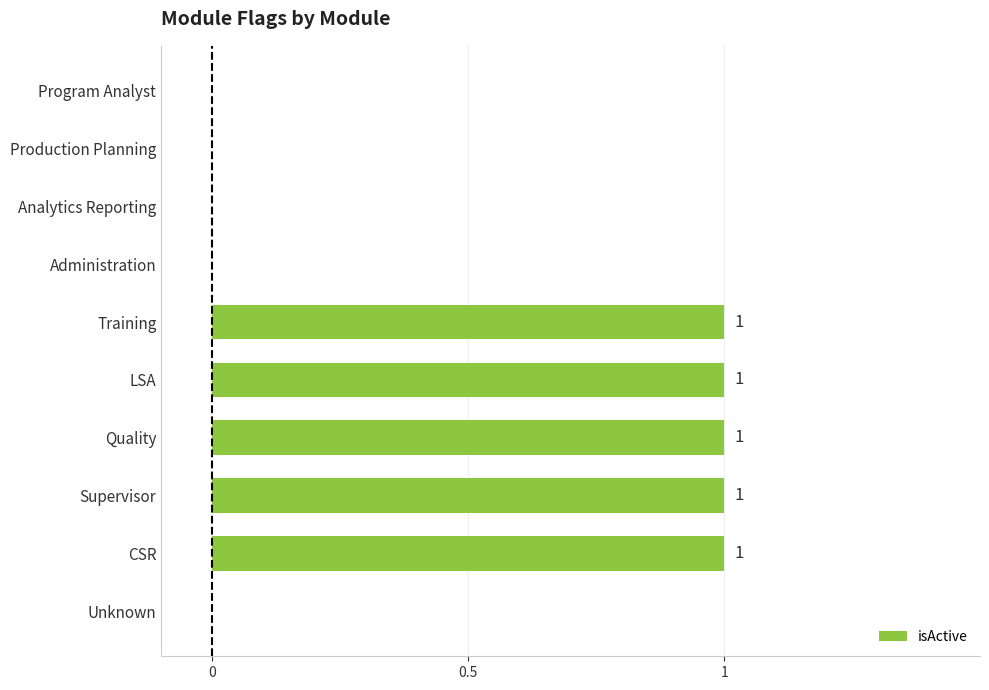

The chart shows a value of 0 at Unknown. True or false?

True